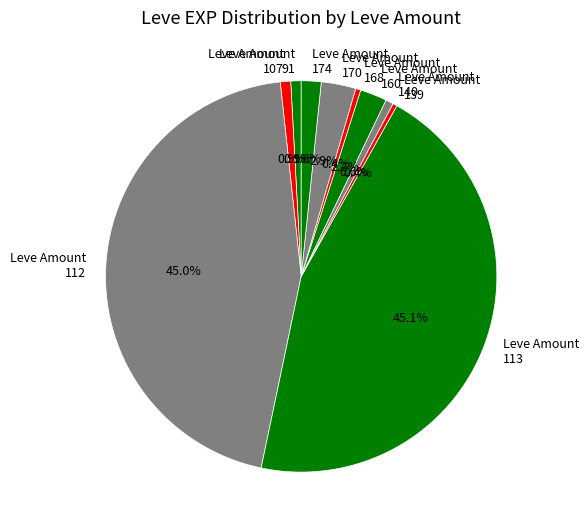

Does any single category account for the majority?

No